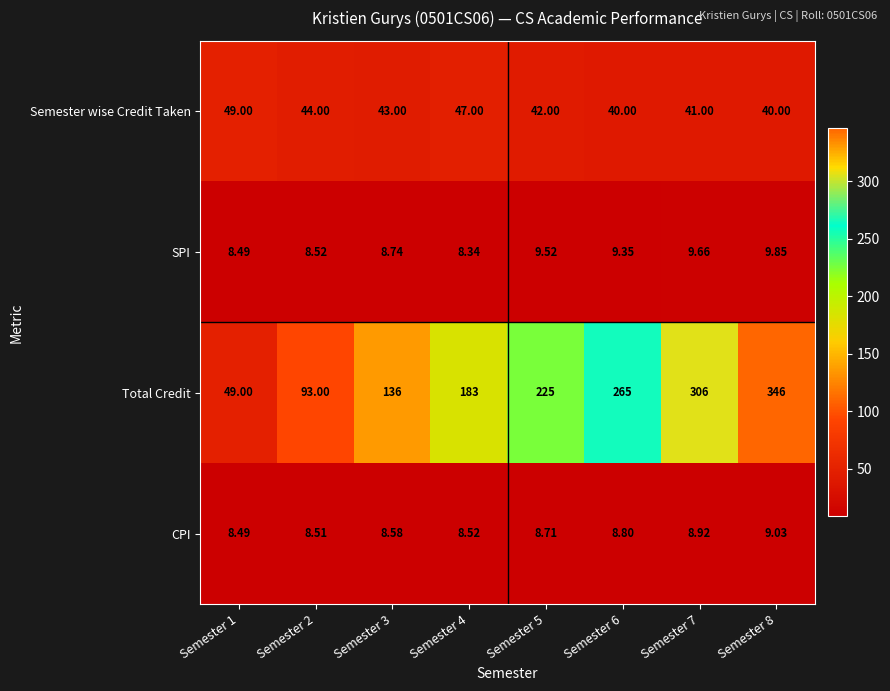

How many series are shown in this chart?

4